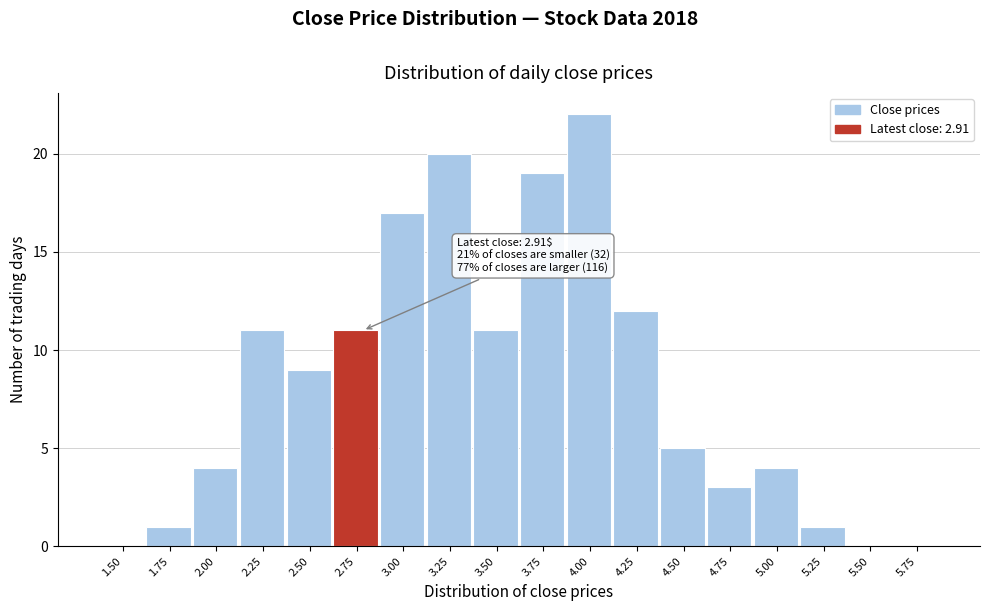

Reading left to right, extract all data points from this chart.

1.50=0	1.75=1	2.00=4	2.25=11	2.50=9	2.75=11	3.00=17	3.25=20	3.50=11	3.75=19	4.00=22	4.25=12	4.50=5	4.75=3	5.00=4	5.25=1	5.50=0	5.75=0